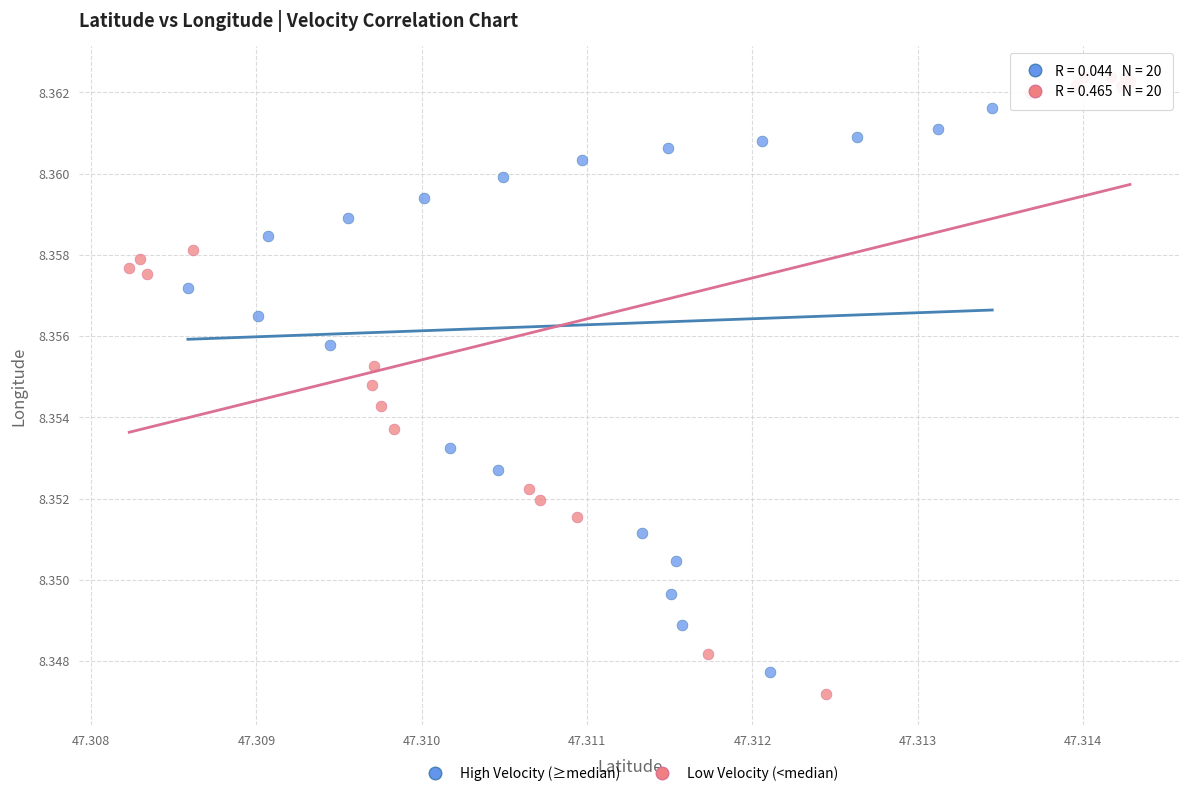

What are all the series names shown in the legend?

High Velocity (≥median), Low Velocity (<median)